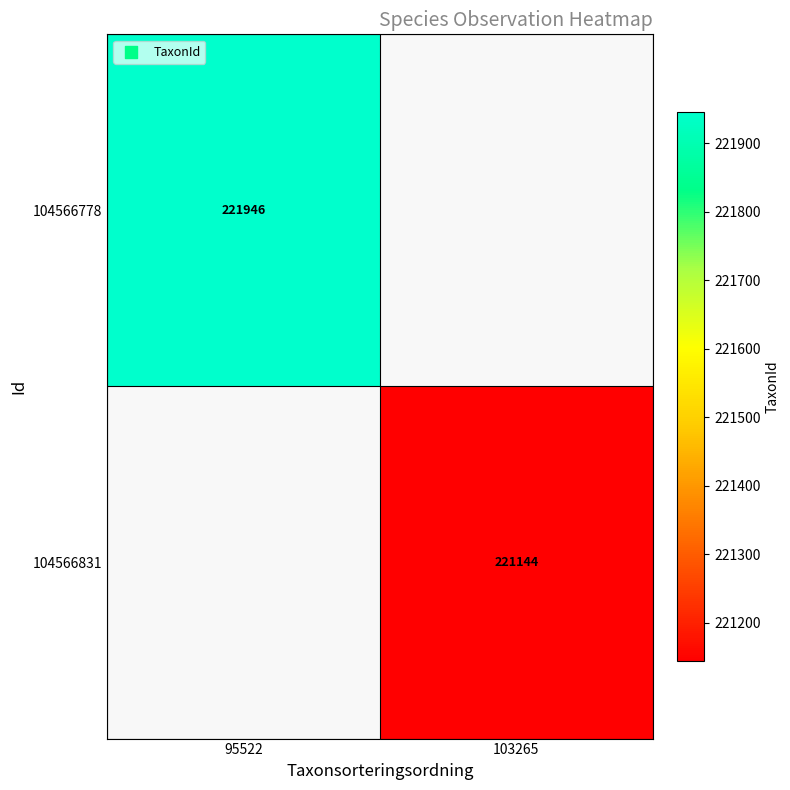

Is the value of 104566778 at 95522 greater than the value of 104566831 at 103265?

Yes